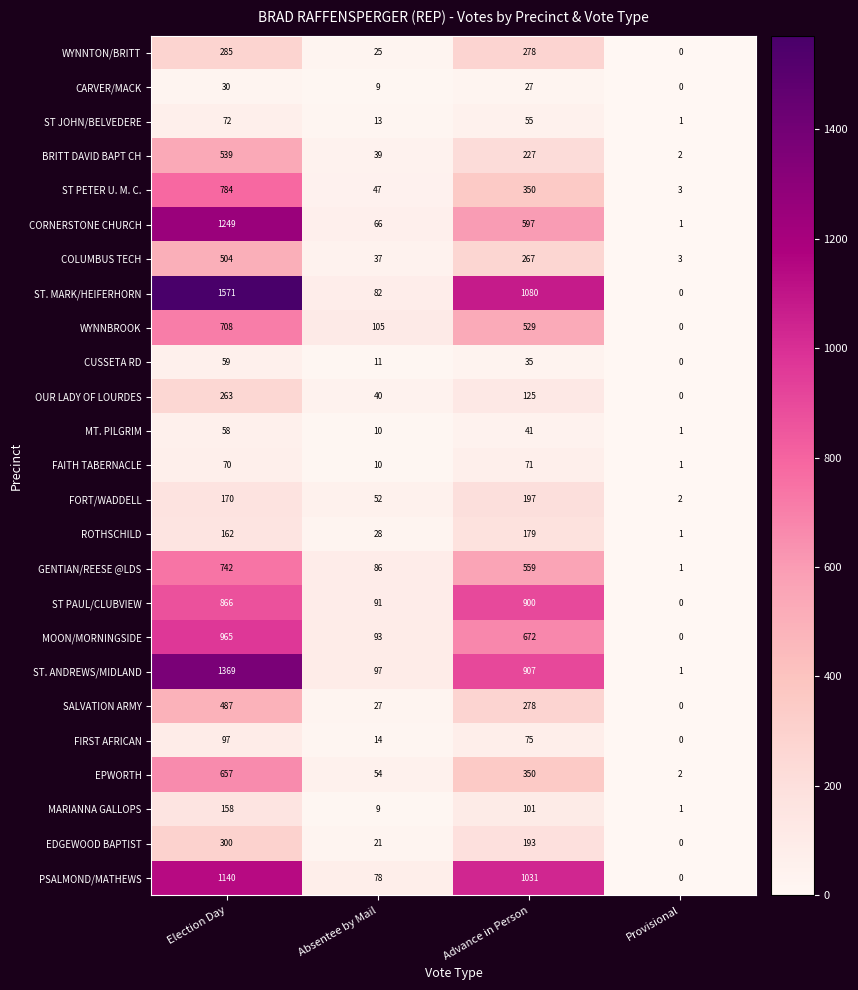

True or false: FIRST AFRICAN has a value of 61 at Provisional.

False